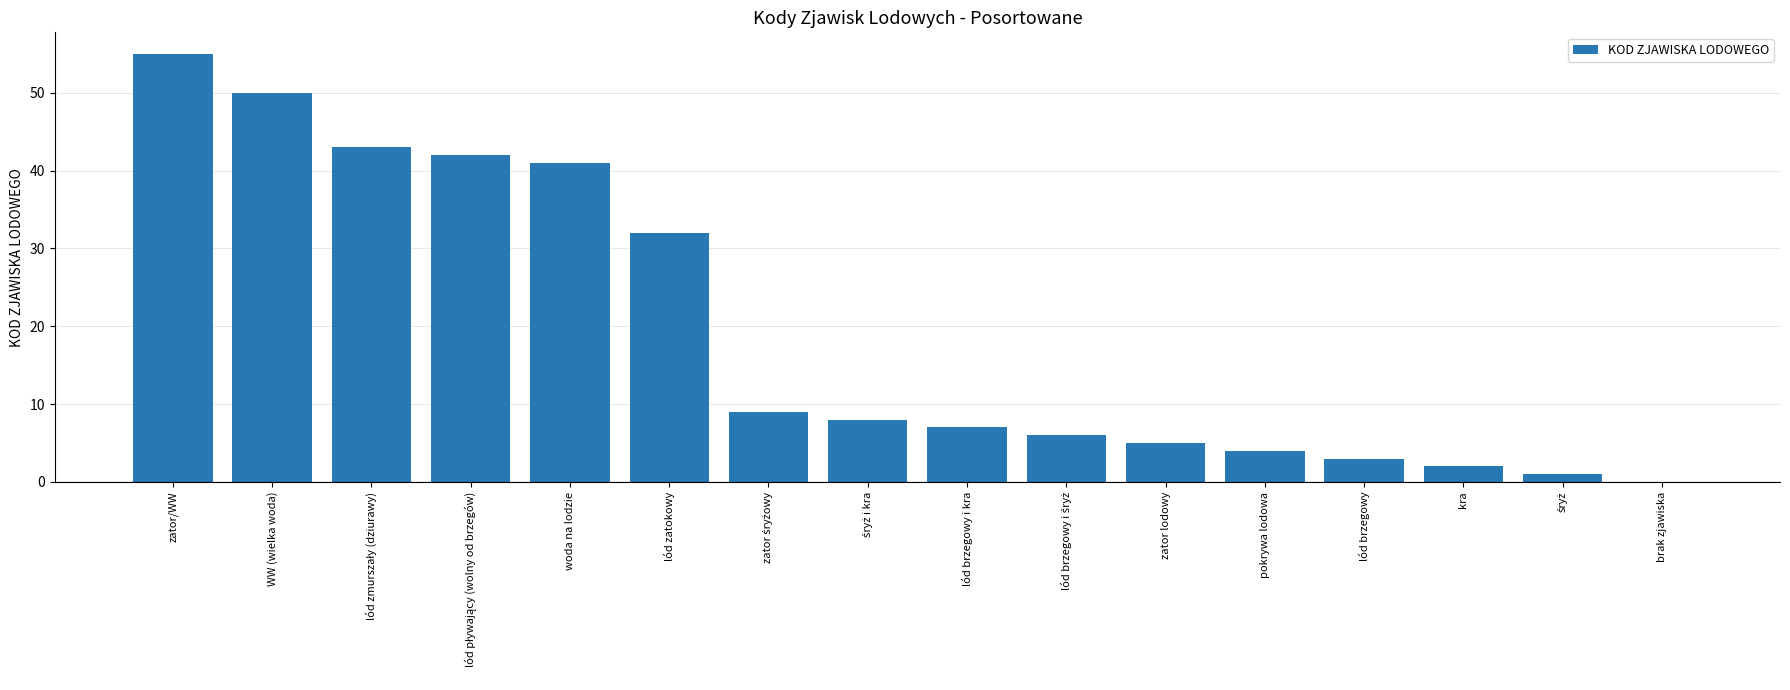

What is the change in value from WW (wielka woda) to lód brzegowy i kra?

-43